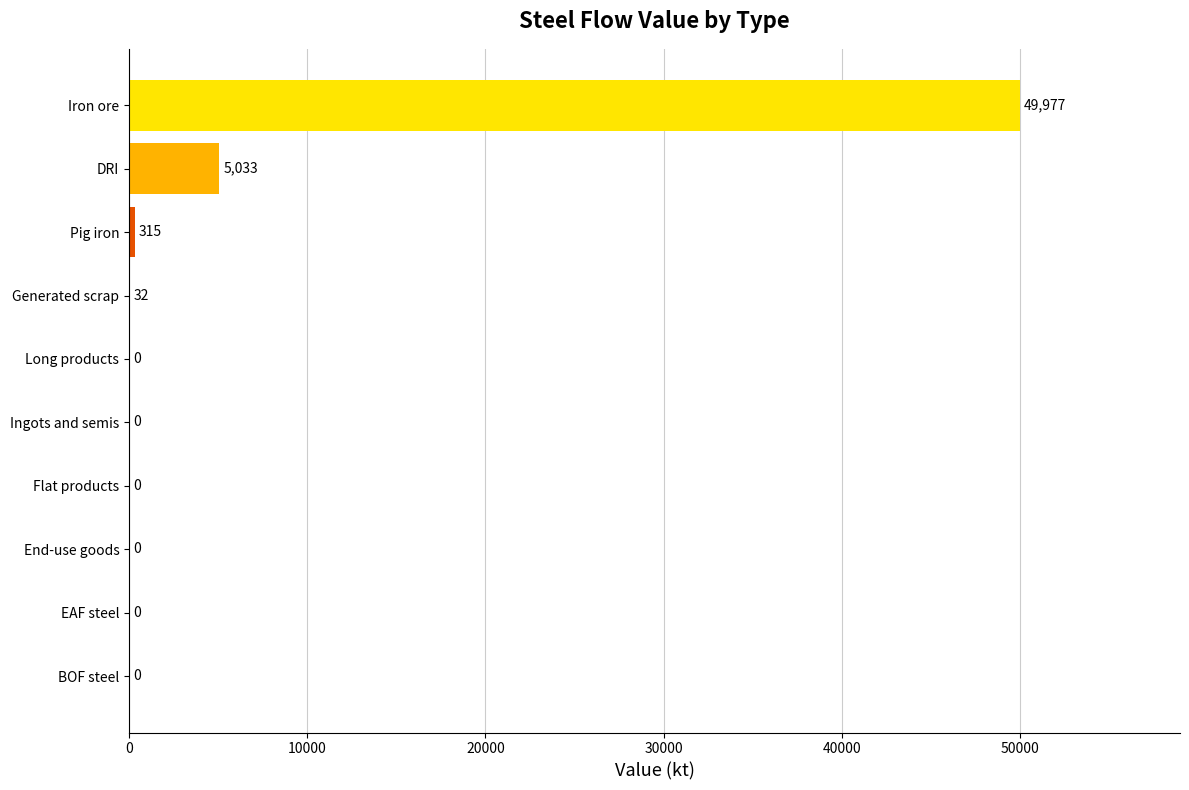

What is the sum of all values?

55356.8